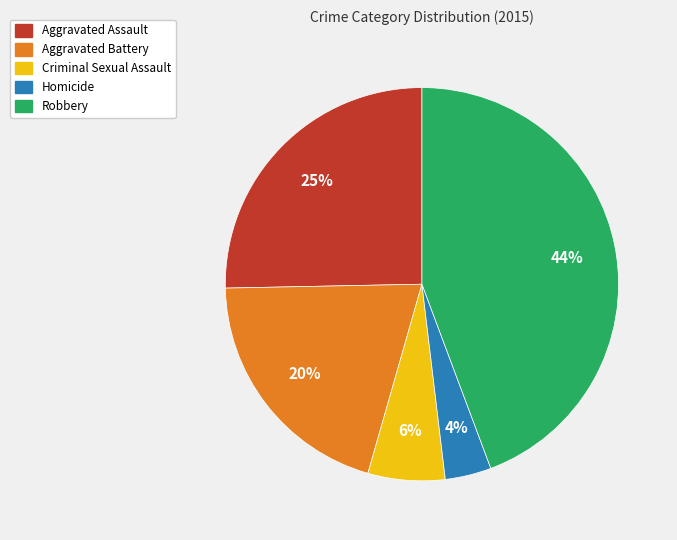

The Aggravated Battery slice represents 27% of the pie. True or false?

False